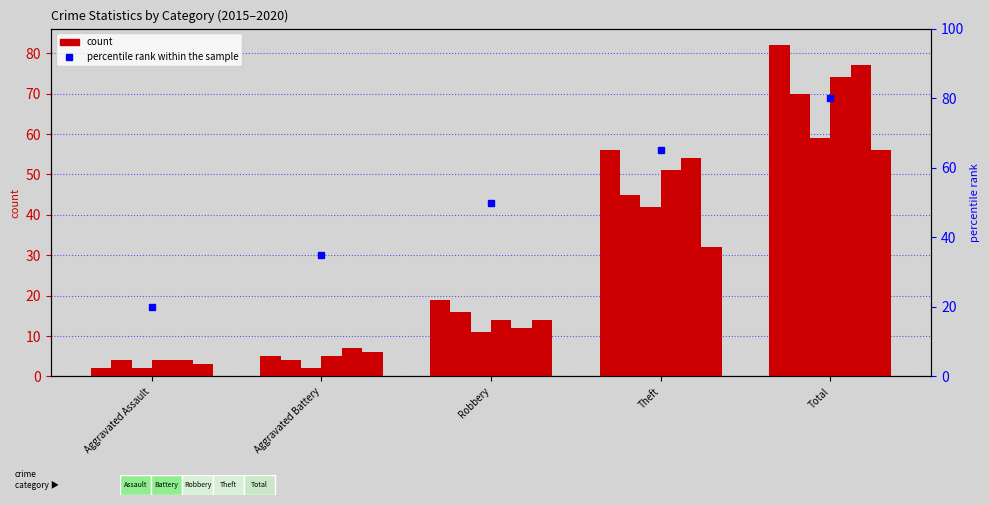

Between Theft and Aggravated Battery, which is larger?

Theft